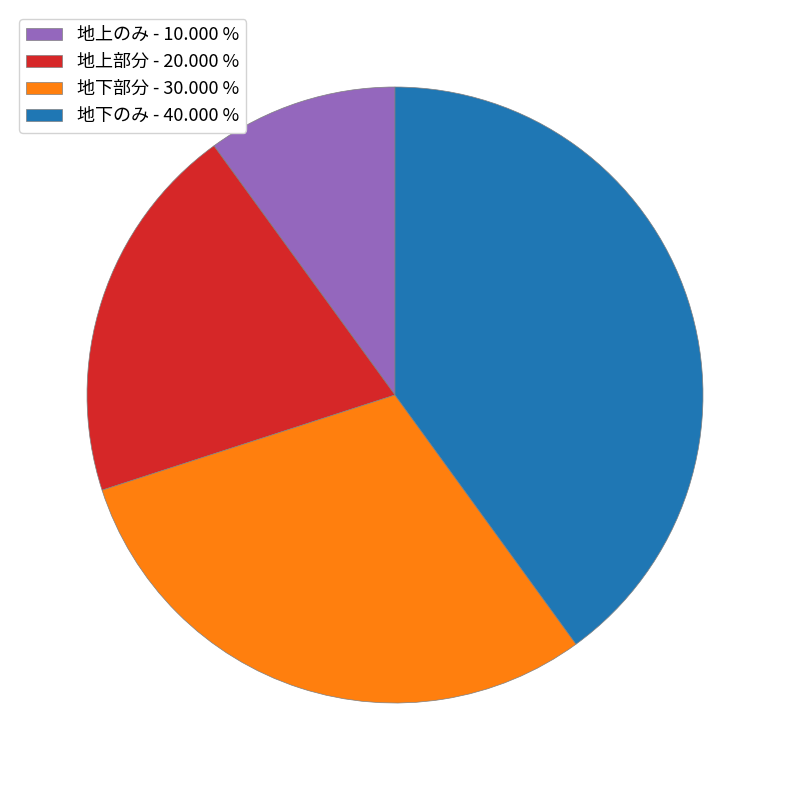

True or false: 地下のみ accounts for 40% of the total.

True